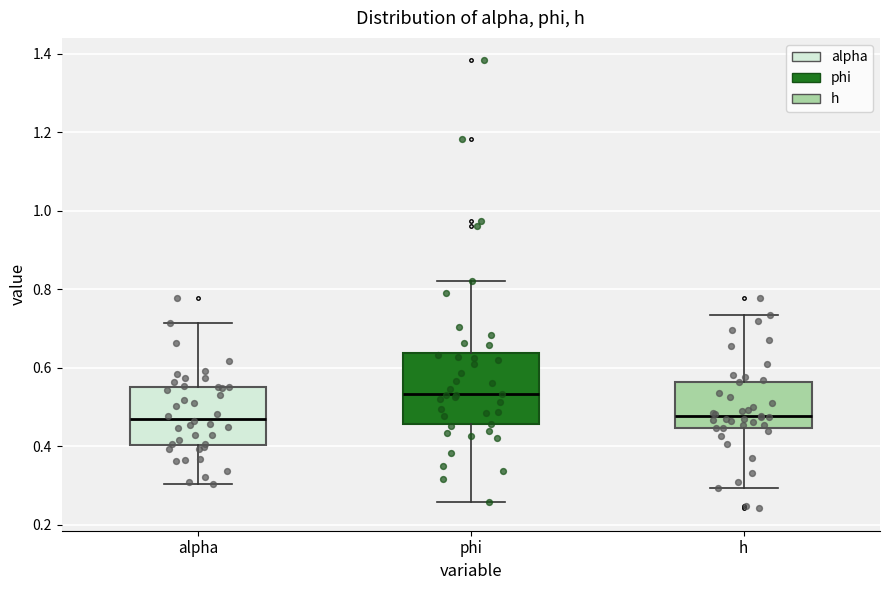

Comparing the boxes themselves (not the whiskers), which one is the tallest?

phi